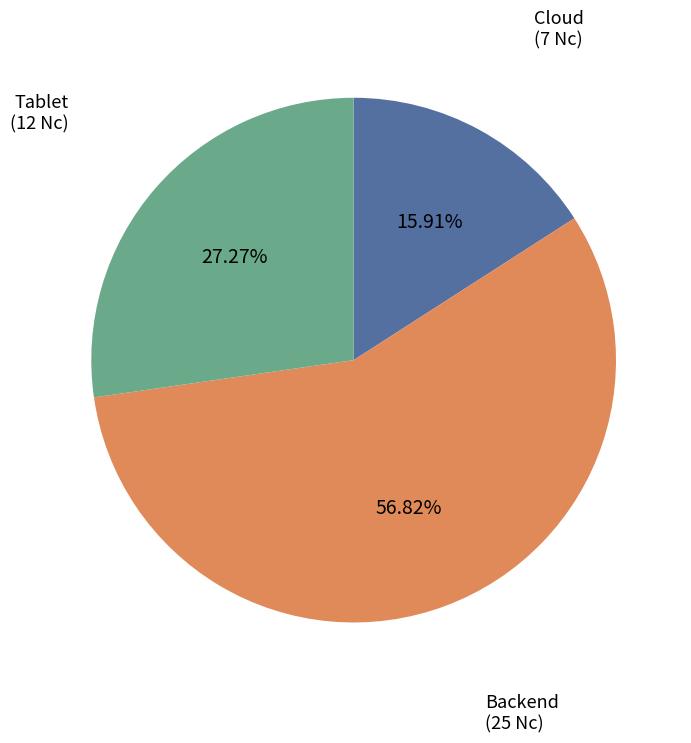

Is there a majority slice in this chart?

Yes